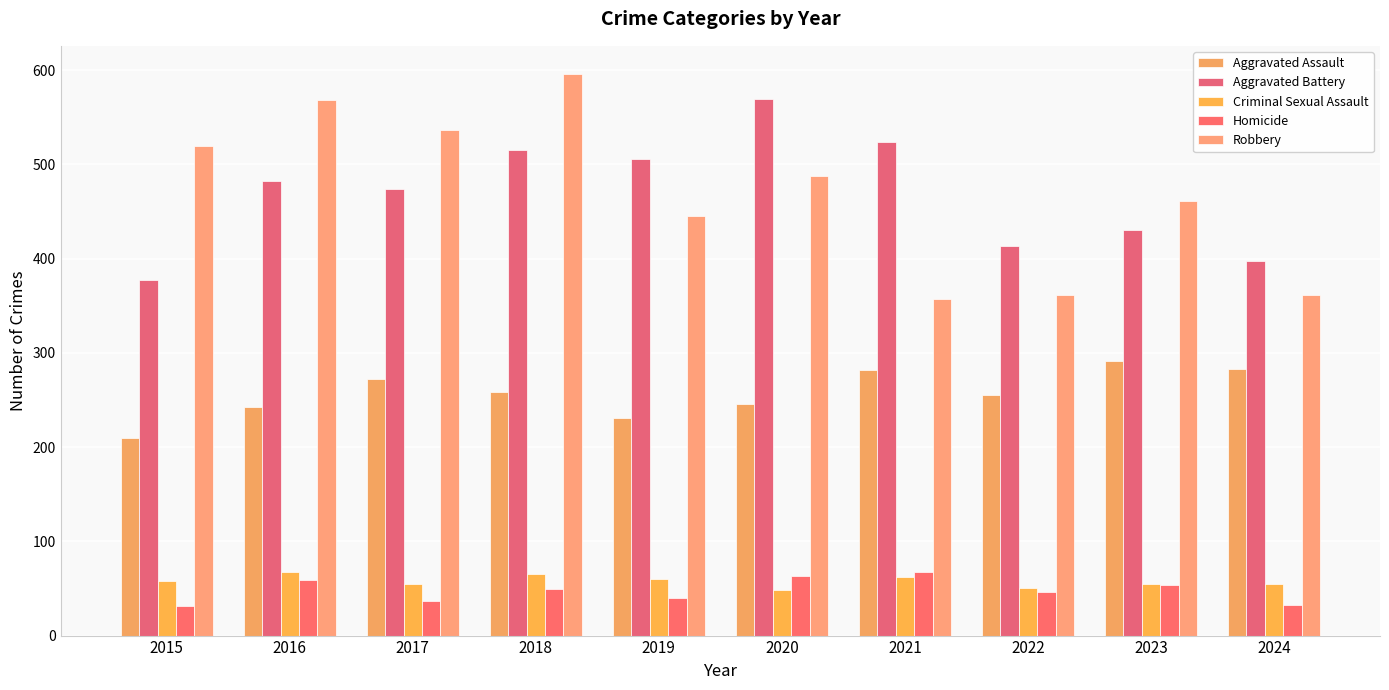

Between 2015 and 2022, which series saw the biggest shift?

Robbery